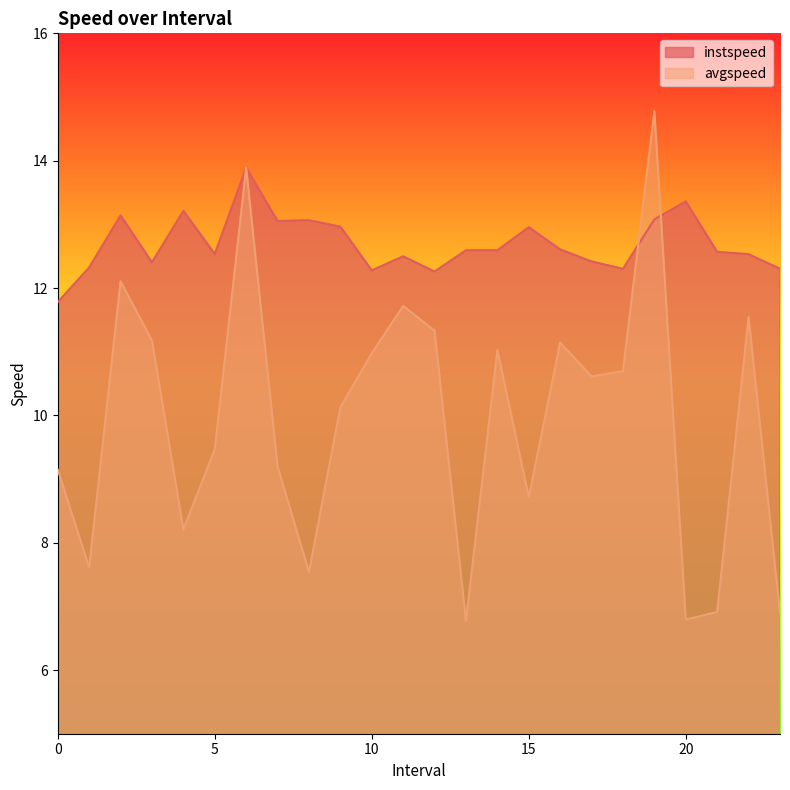

Which series has the largest range (max minus min)?

avgspeed